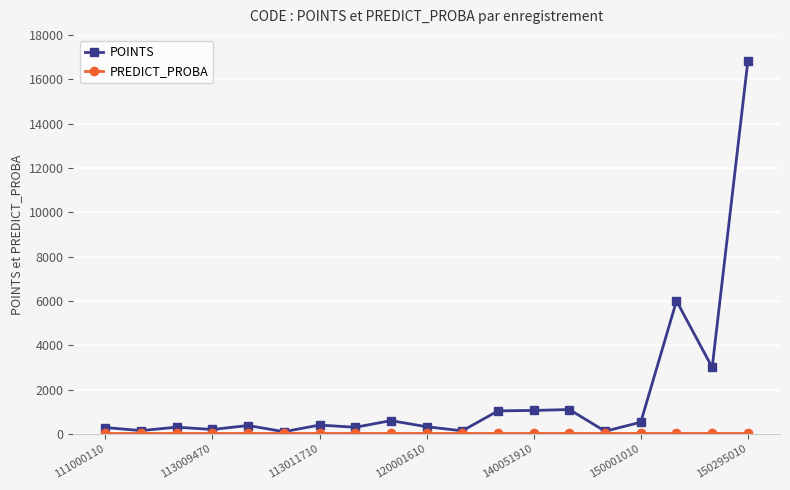

At how many categories does at least one series exceed 3752?

2